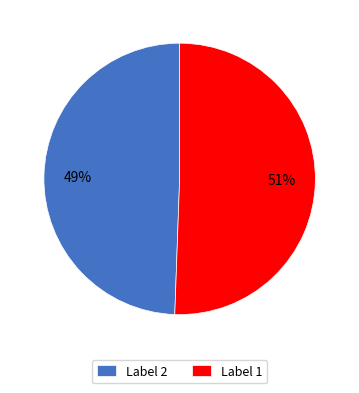

Which category has the smallest portion of the pie?

Label 2